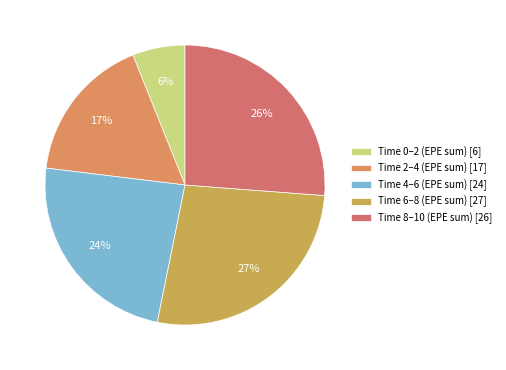

How many segments does this pie chart have?

5